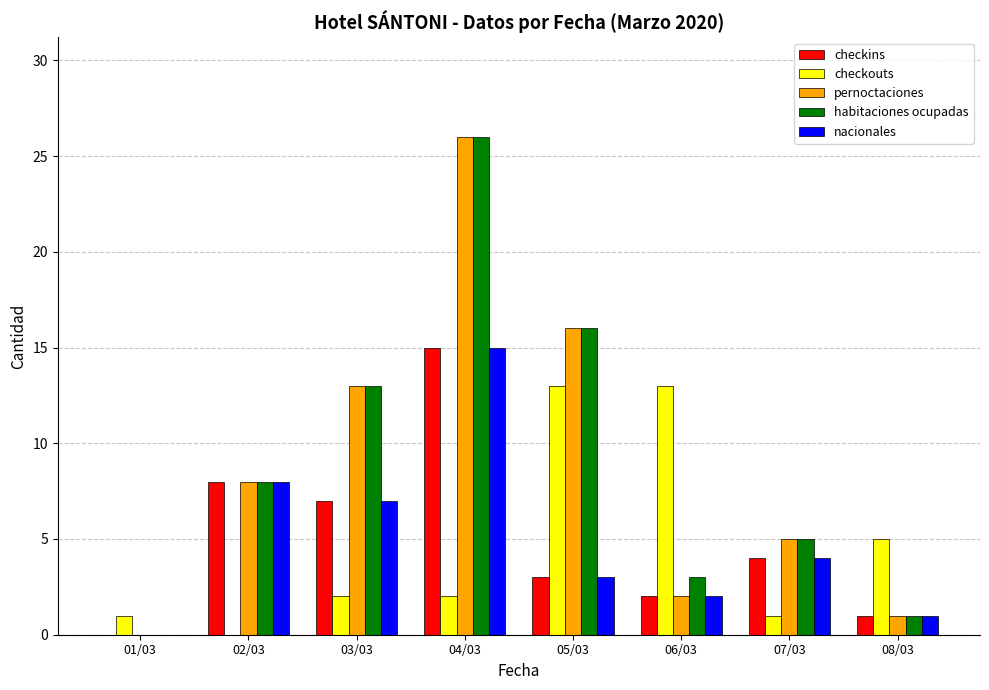

How many distinct data groups are displayed?

5